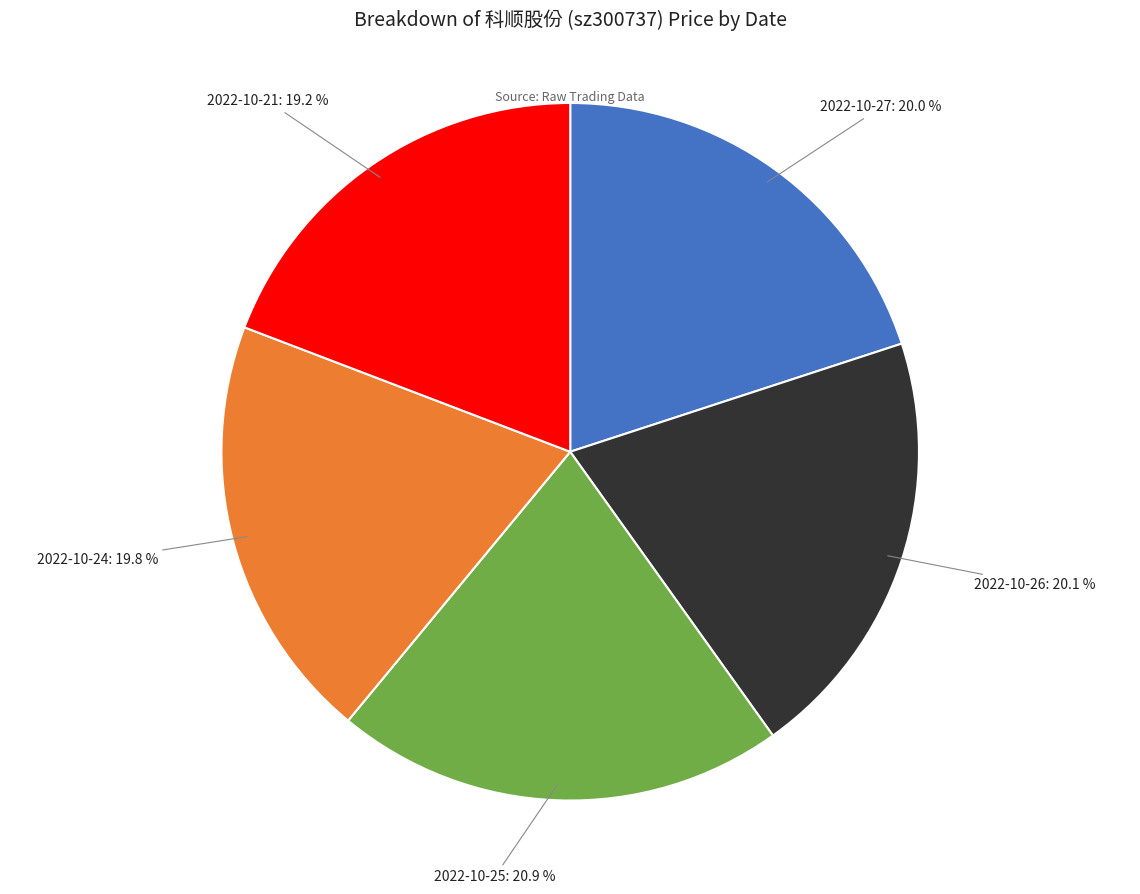

How much of the chart is everything except 2022-10-25?

79.1%